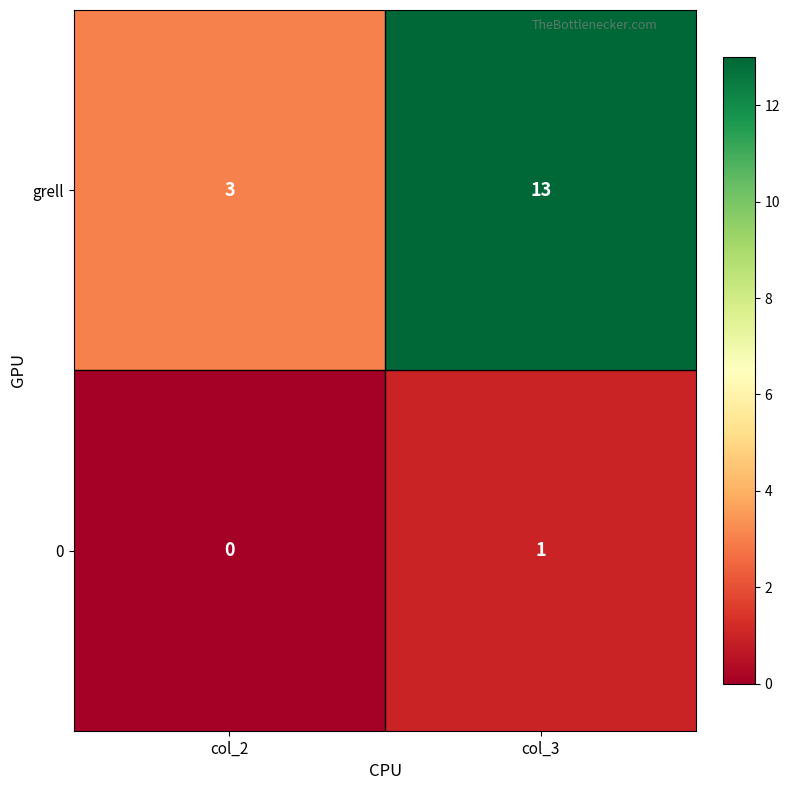

The 0 series shows 1 at col_2. True or false?

False